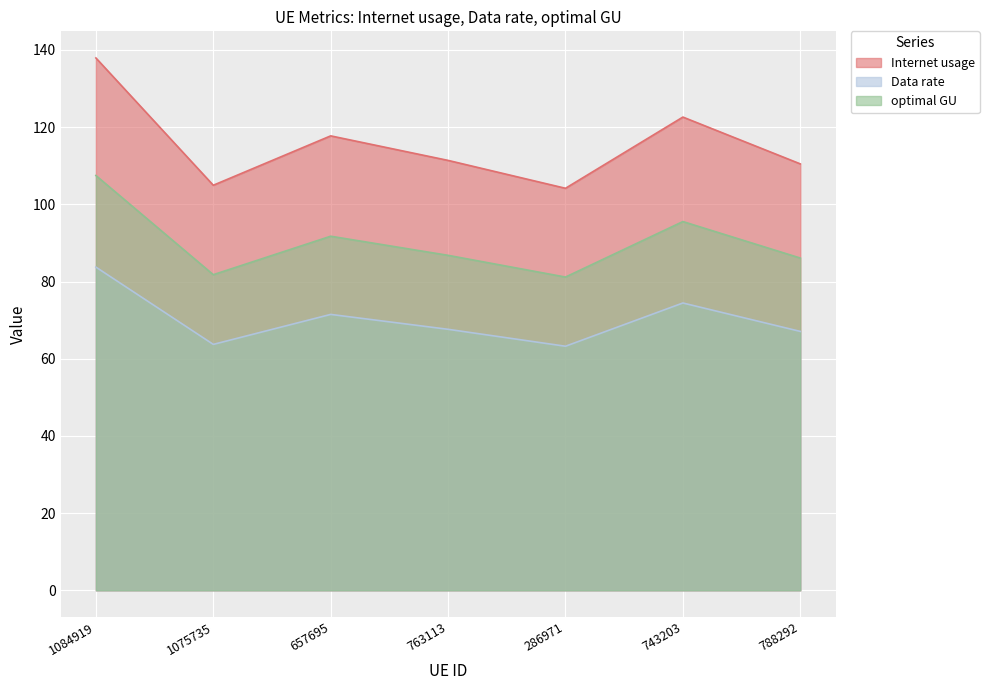

Between 1075735 and 743203, which series saw the biggest shift?

Internet usage